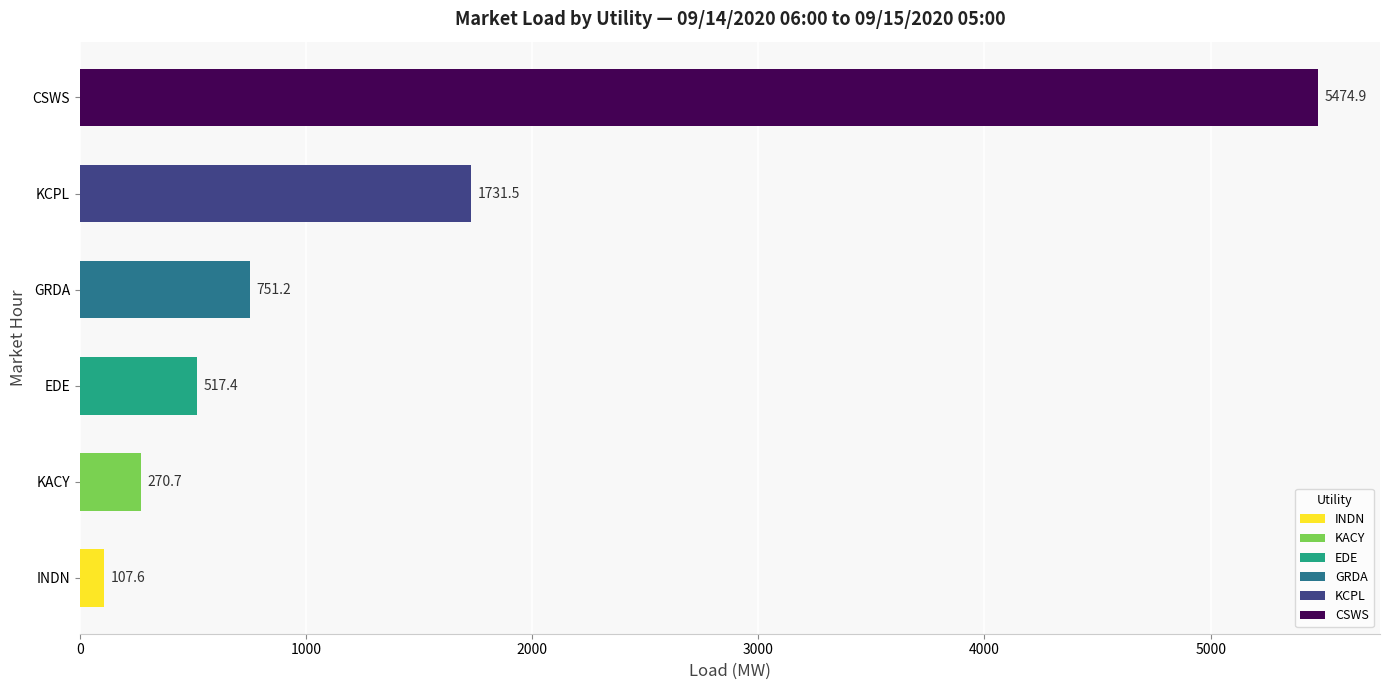

Rank the categories by value from highest to lowest.

CSWS, KCPL, GRDA, EDE, KACY, INDN